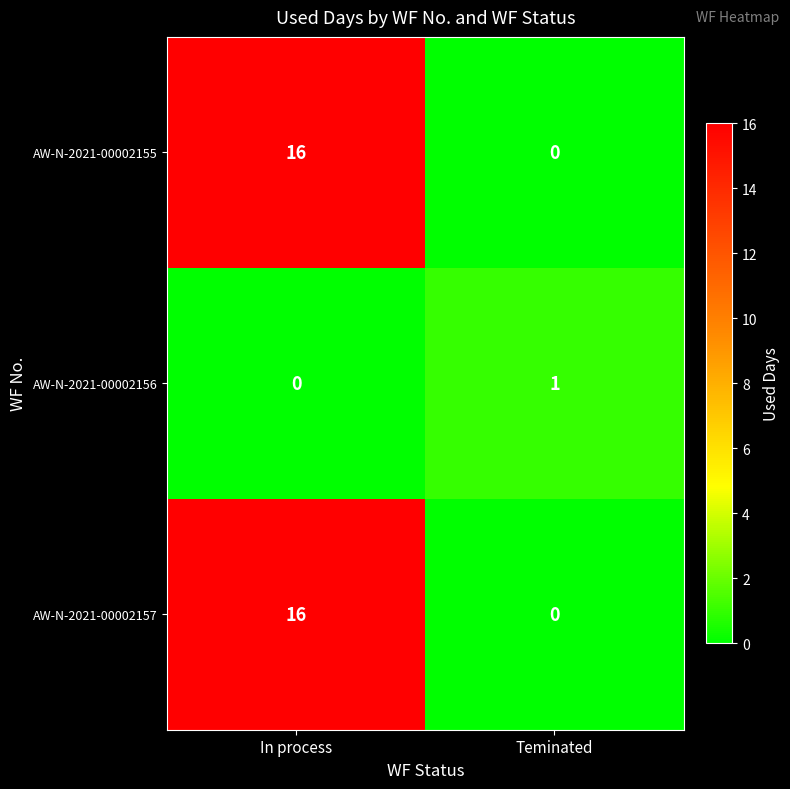

What is the total value across all series at Teminated?

1